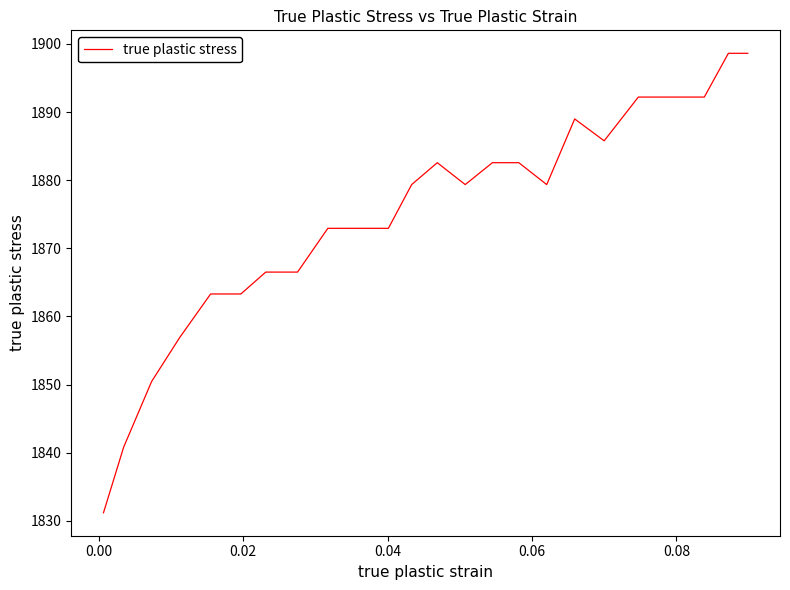

What is the smallest value displayed?

1831.2